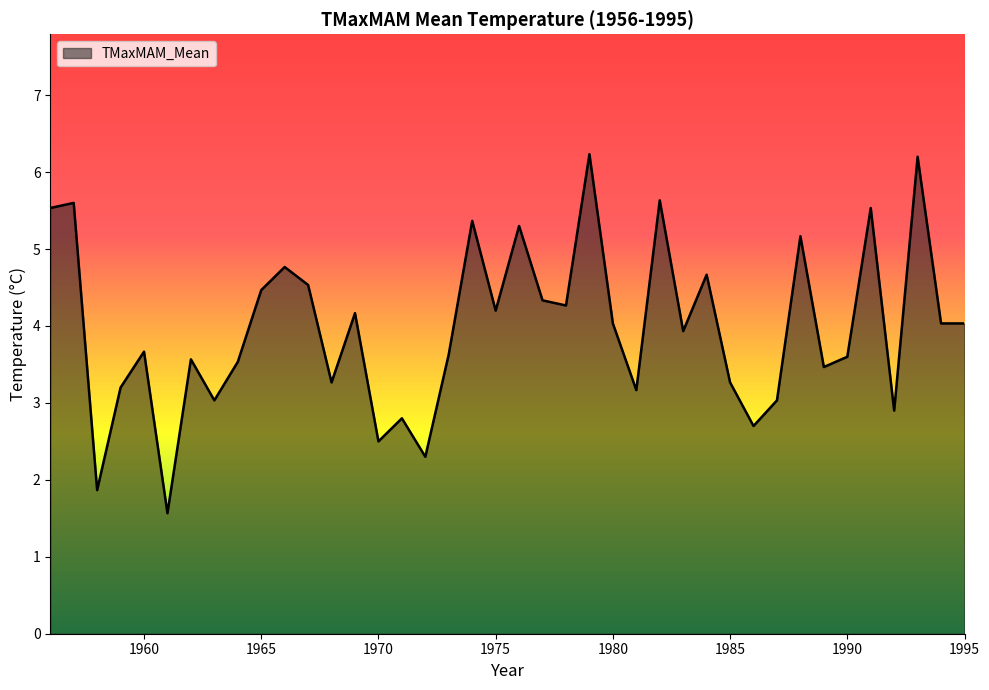

What is the smallest value displayed?

1.6